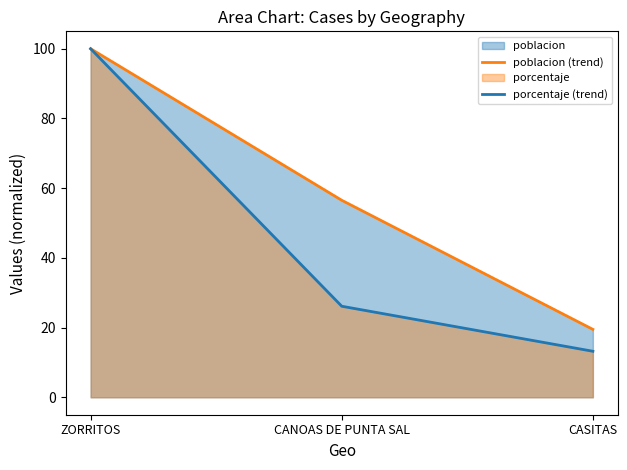

Reading left to right, extract all data points from this chart.

poblacion (trend): ZORRITOS=100.0	CANOAS DE PUNTA SAL=56.5	CASITAS=19.5
porcentaje (trend): ZORRITOS=100.0	CANOAS DE PUNTA SAL=26.1	CASITAS=13.2